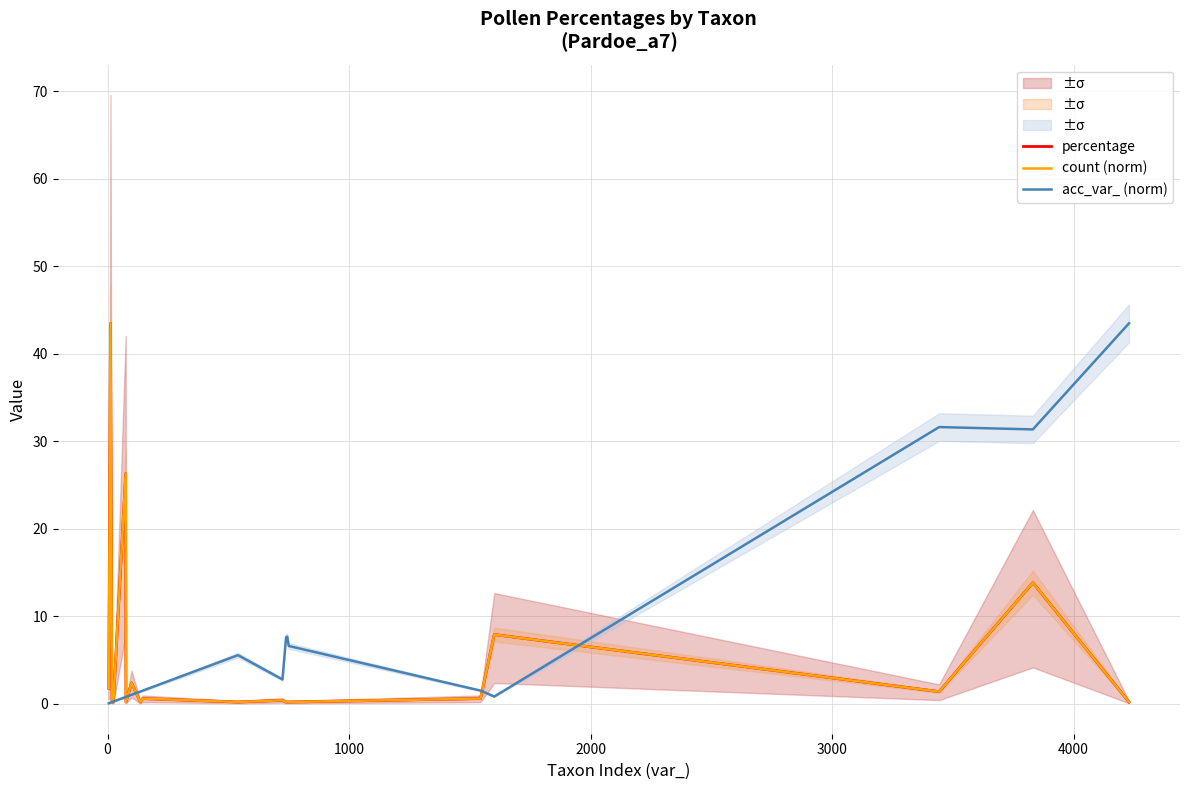

True or false: percentage and count (norm) intersect in this chart.

False